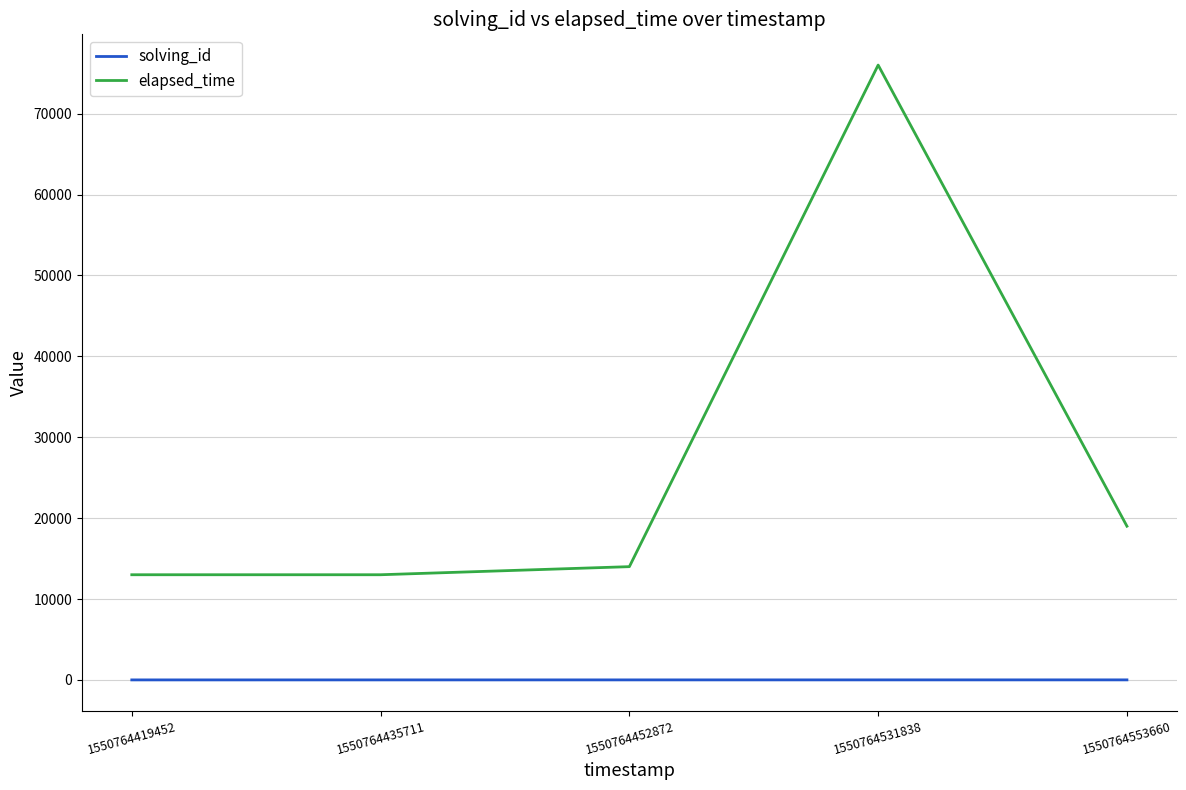

What is the difference between the second highest and second lowest values in the solving_id series?

2